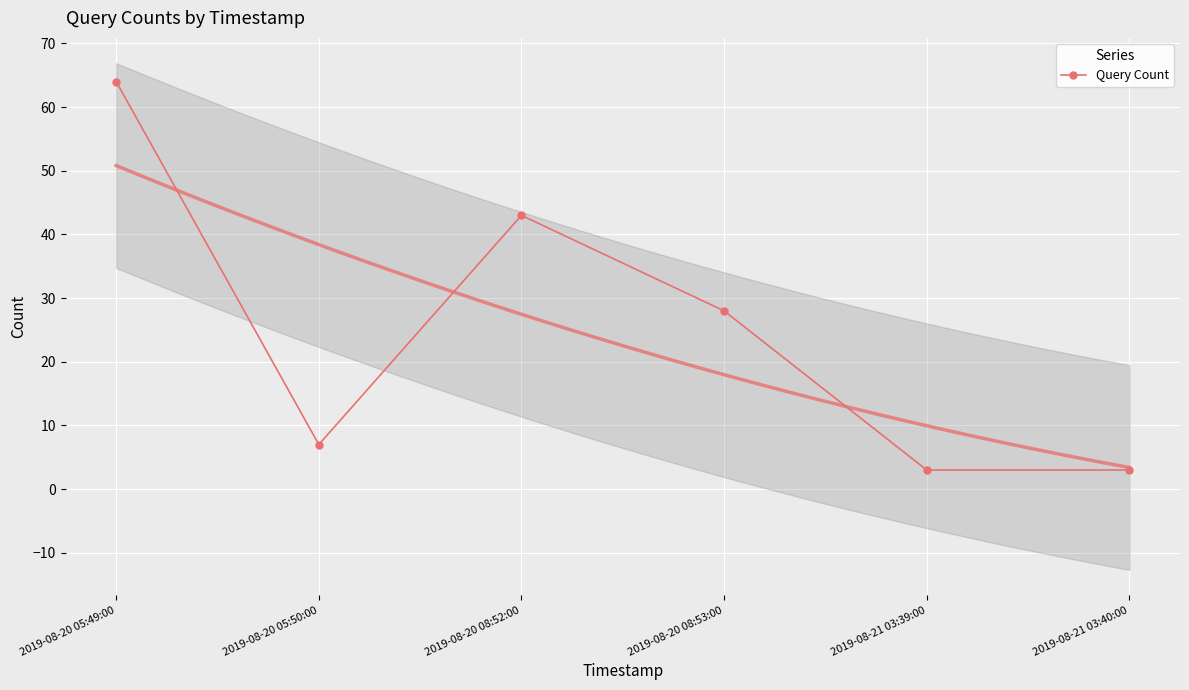

What is the value of the 5th point from the left?

3